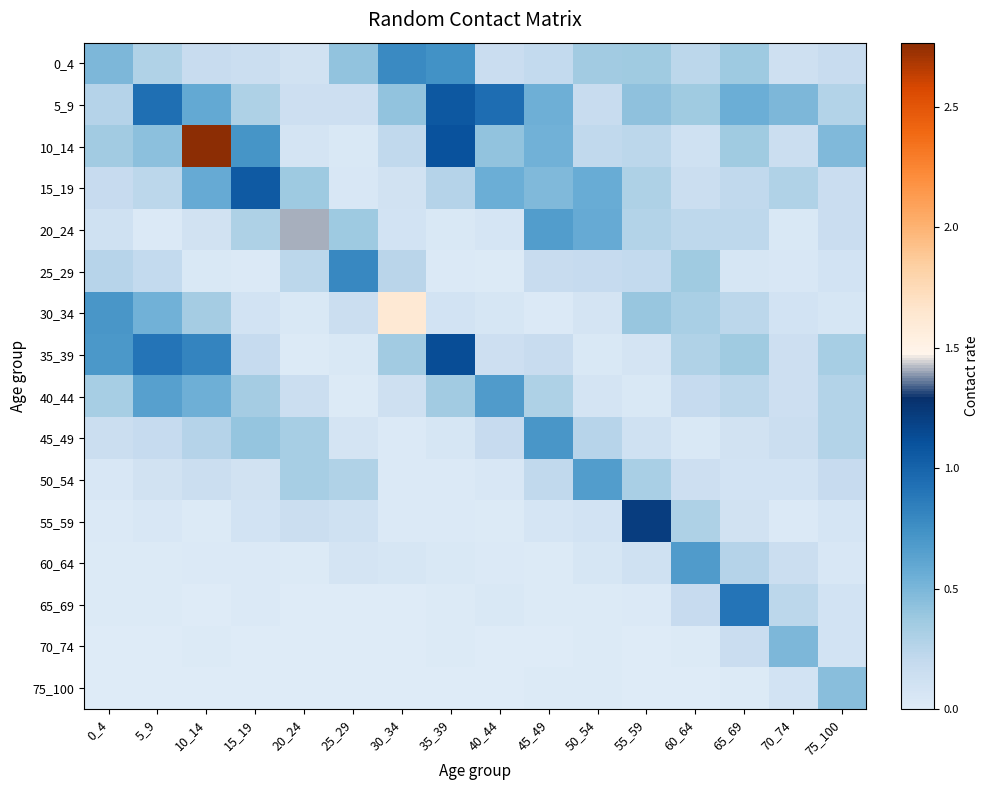

What is the greatest value displayed?

2.8